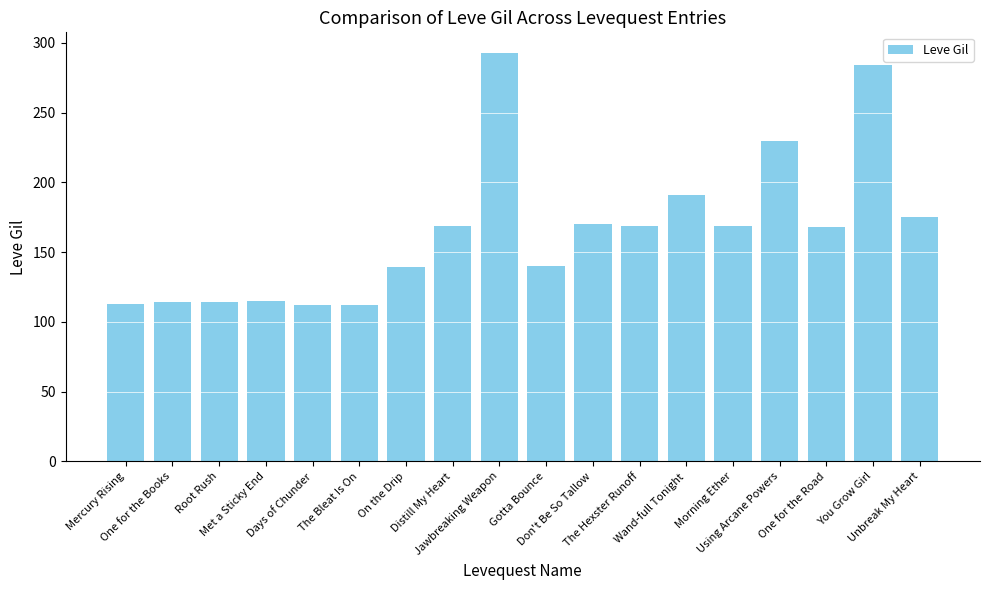

What is the change in value from Gotta Bounce to Unbreak My Heart?

+35